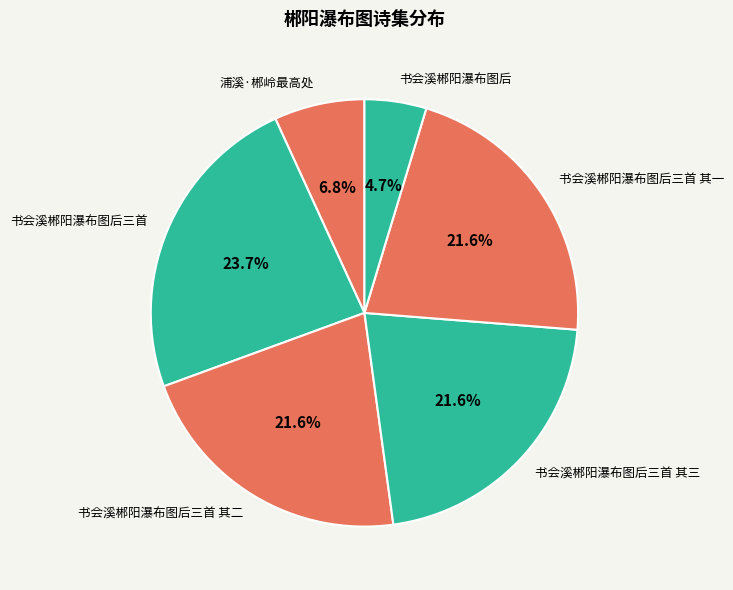

Does 浦溪·郴岭最高处 represent more than half of the total?

No